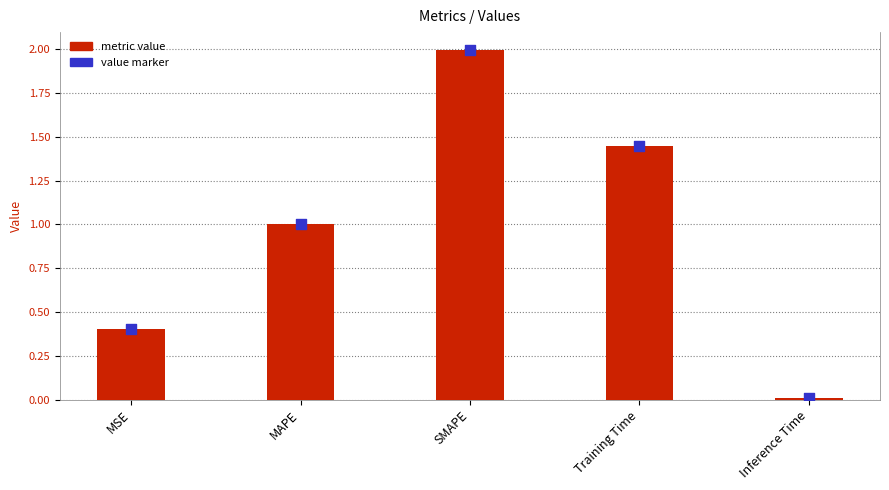

Is the value of metric value at MAPE greater than the value of value marker at Inference Time?

Yes